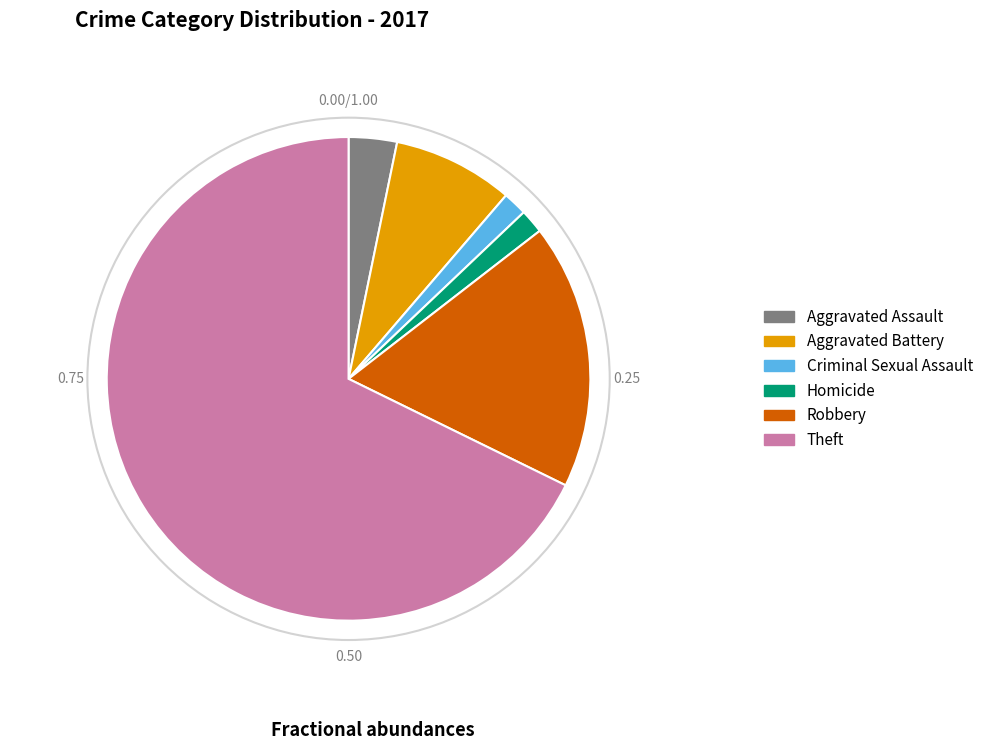

What is the ratio of the value at Theft to the value at Homicide?

42.0